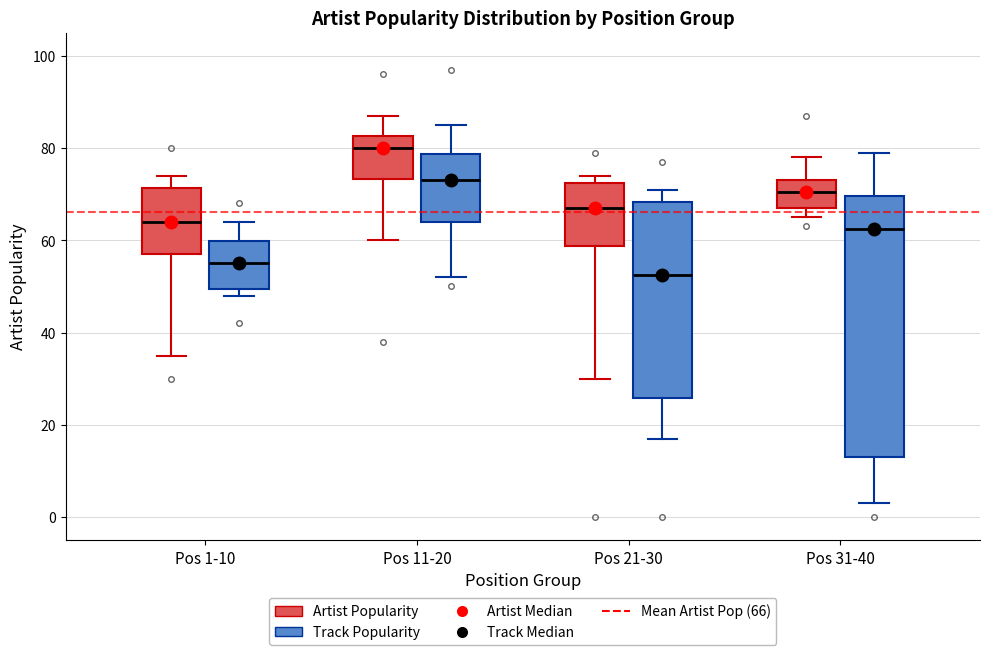

Where does the upper whisker of the box for Pos 31-40 (Track Popularity) end on the y-axis? The values are not printed on the chart, so give them approximately, as read against the axis.

80